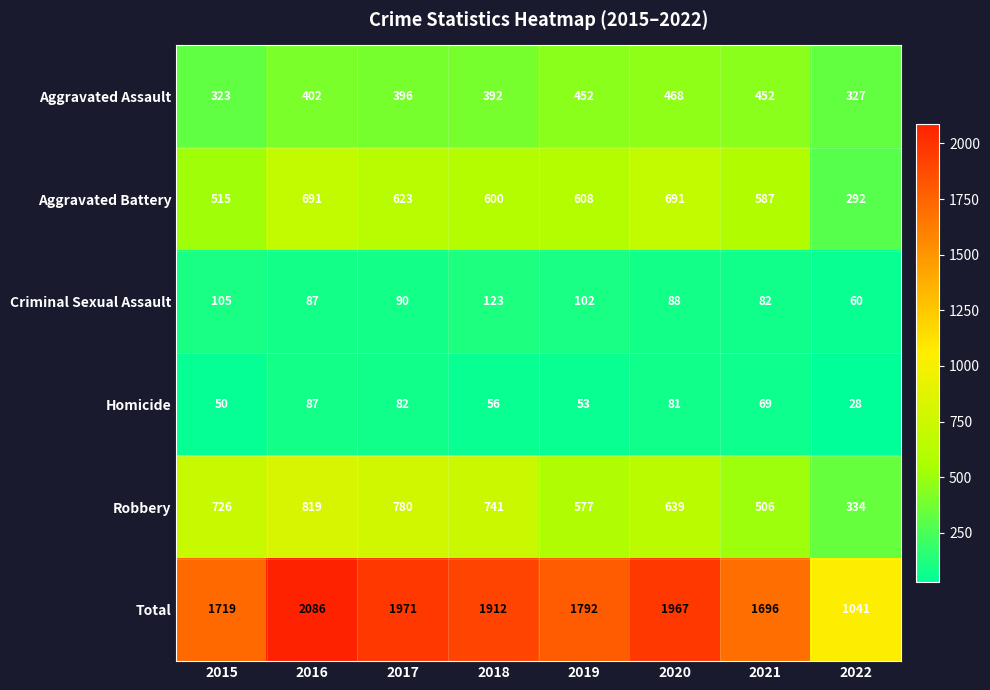

What is the average value of the Homicide series?

63